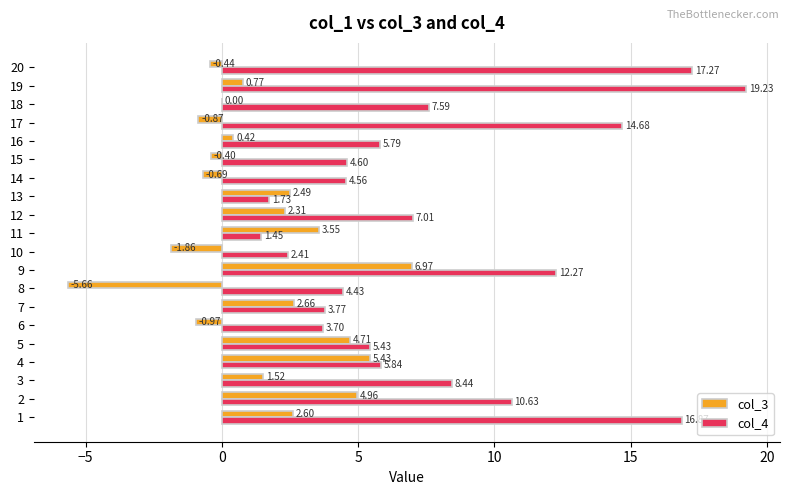

What is the highest value of the col_3 series?

7.0